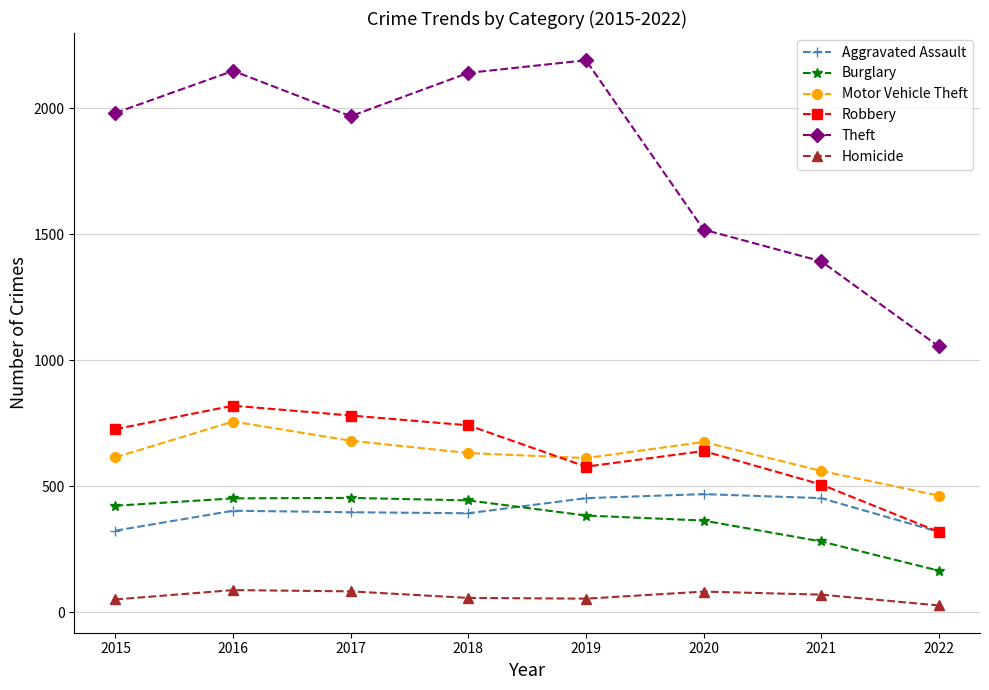

The Theft series shows 3352 at 2017. True or false?

False